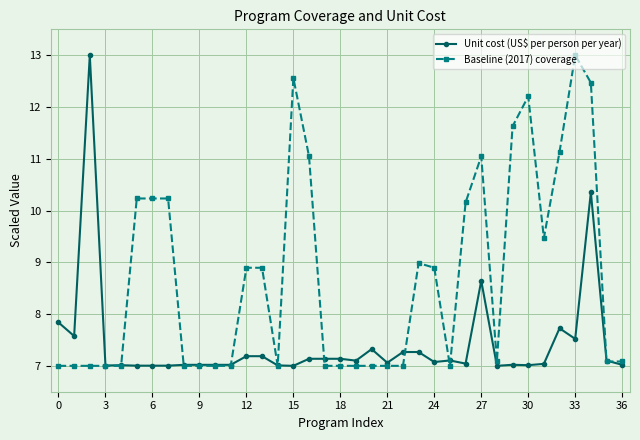

Which series has the largest total across all categories?

Baseline (2017) coverage